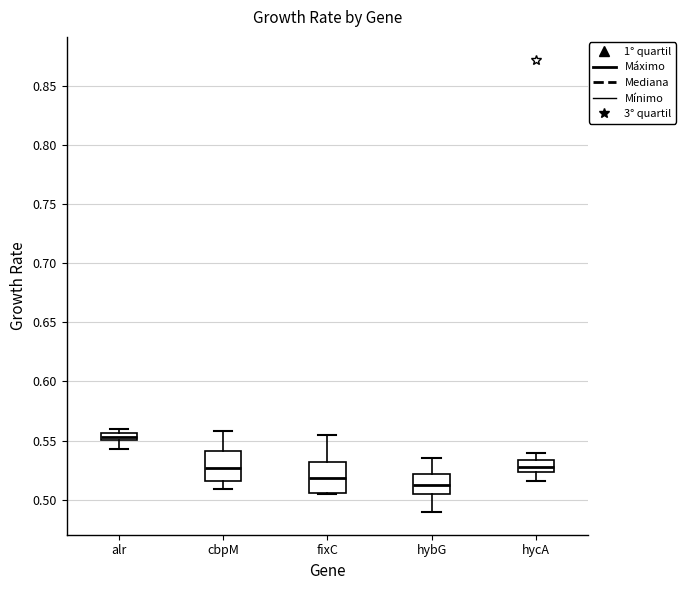

Where is the lower edge of the box for fixC on the y-axis? The values are not printed on the chart, so give them approximately, as read against the axis.

0.505